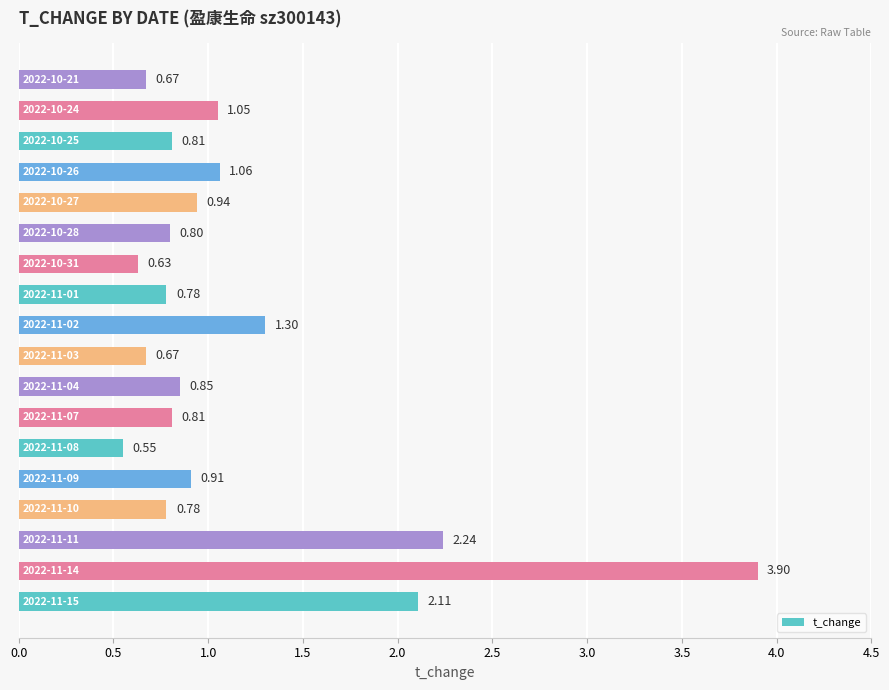

How many data points does each series have?

18